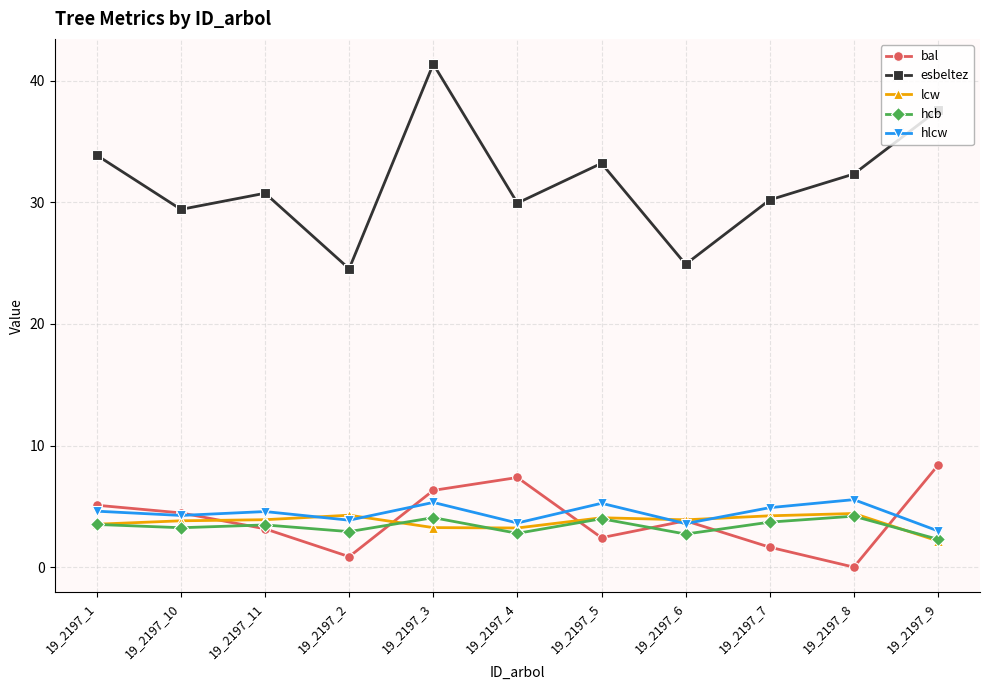

True or false: bal has more than 0 interior local peaks.

True